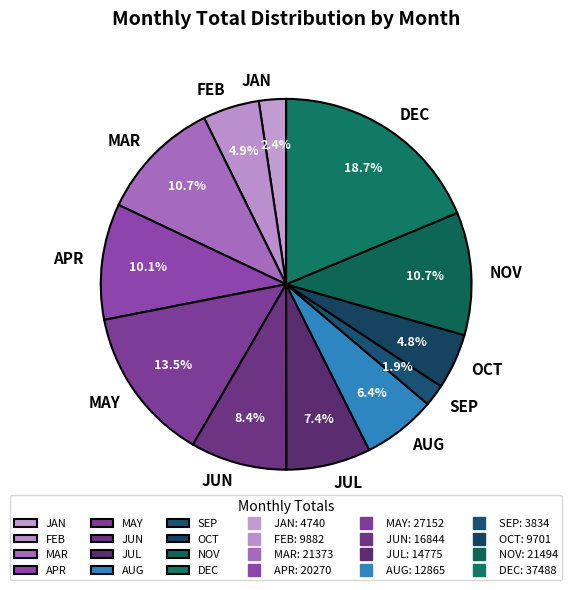

What portion of the pie excludes JUL?

92.6%